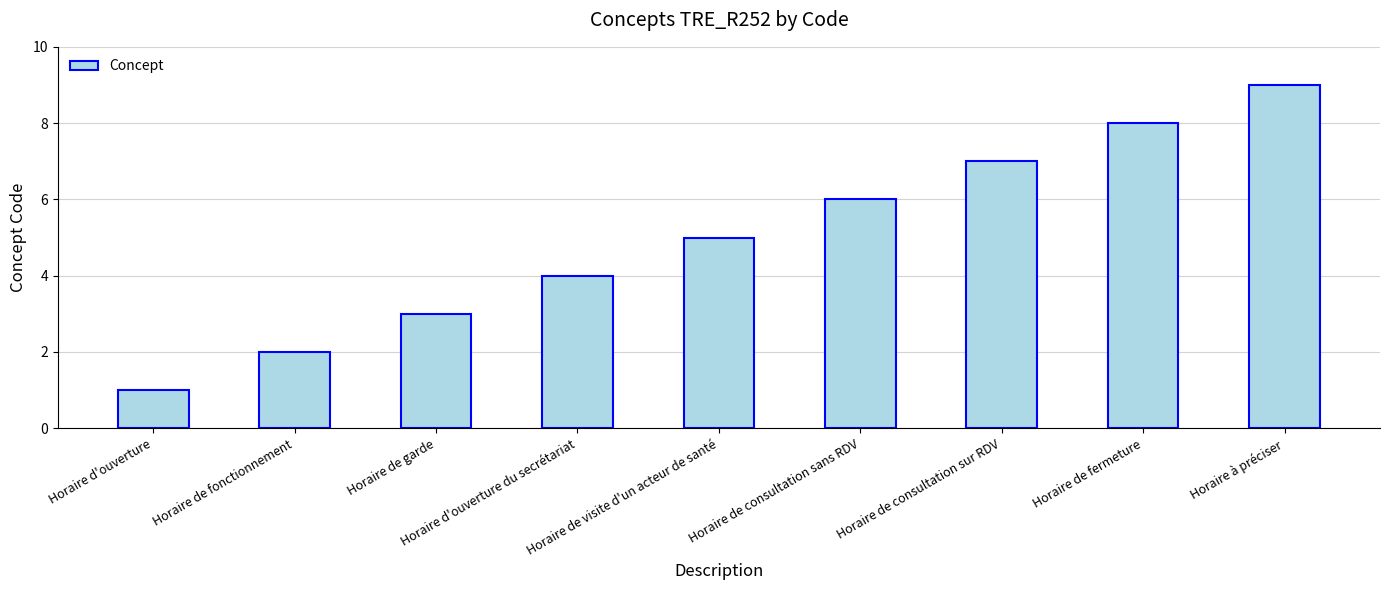

What is the greatest value displayed?

9